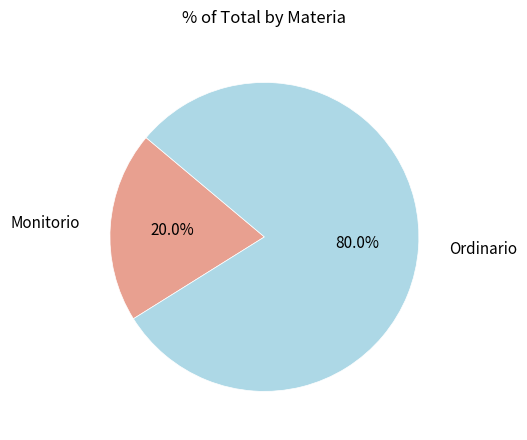

To the nearest percent, what is the difference between the largest and smallest slice percentages?

60%